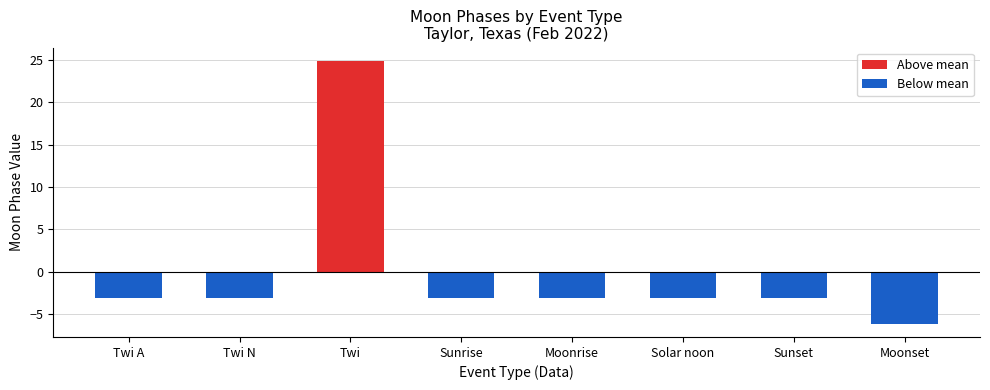

Are the bars grouped side by side (vs. stacked)?

No